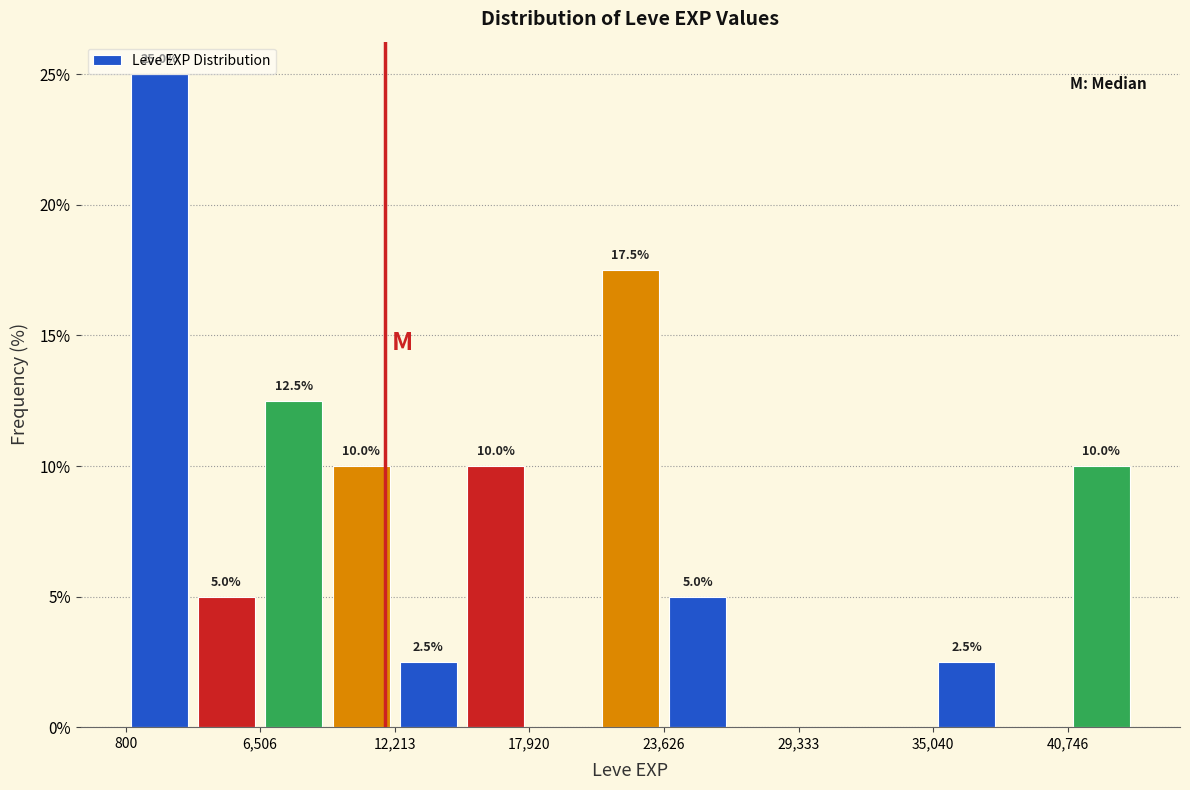

Read against the x-axis, roughly where is the centre of the tallest bar?

2000